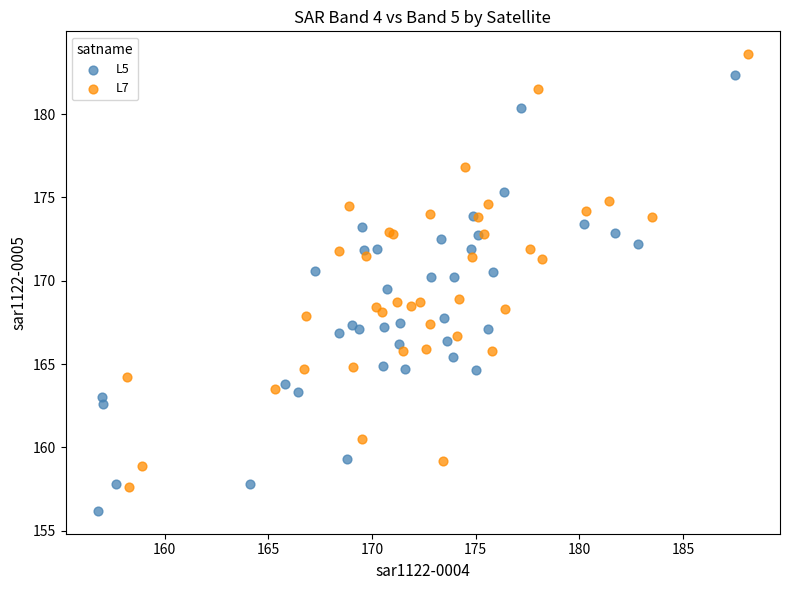

Which series contains the highest Y value?

L7